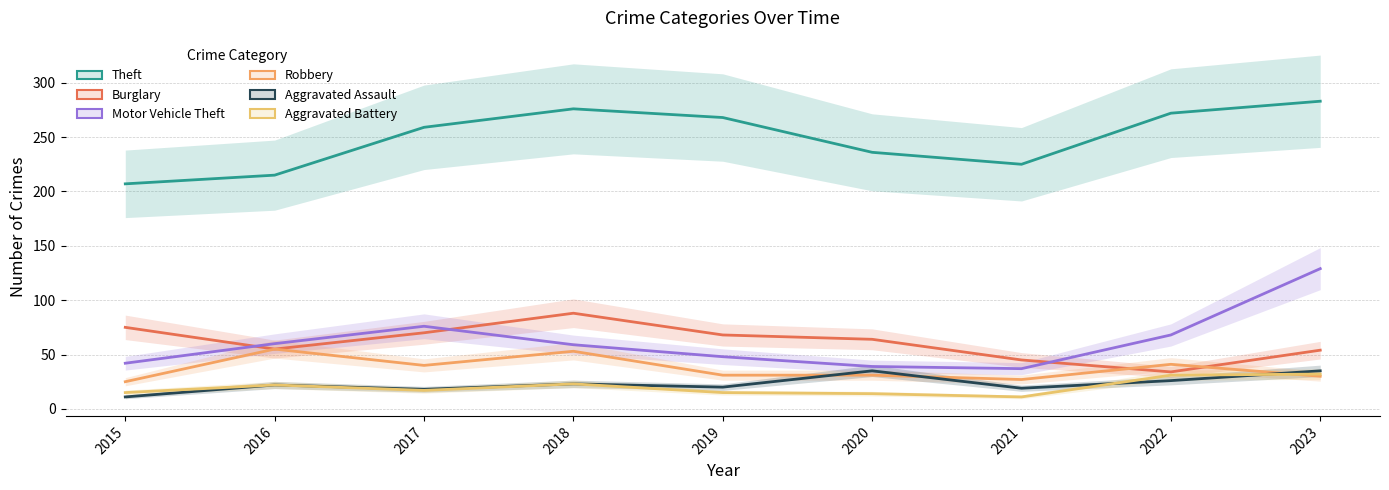

True or false: Aggravated Assault has more than 0 points higher than both neighbors.

True